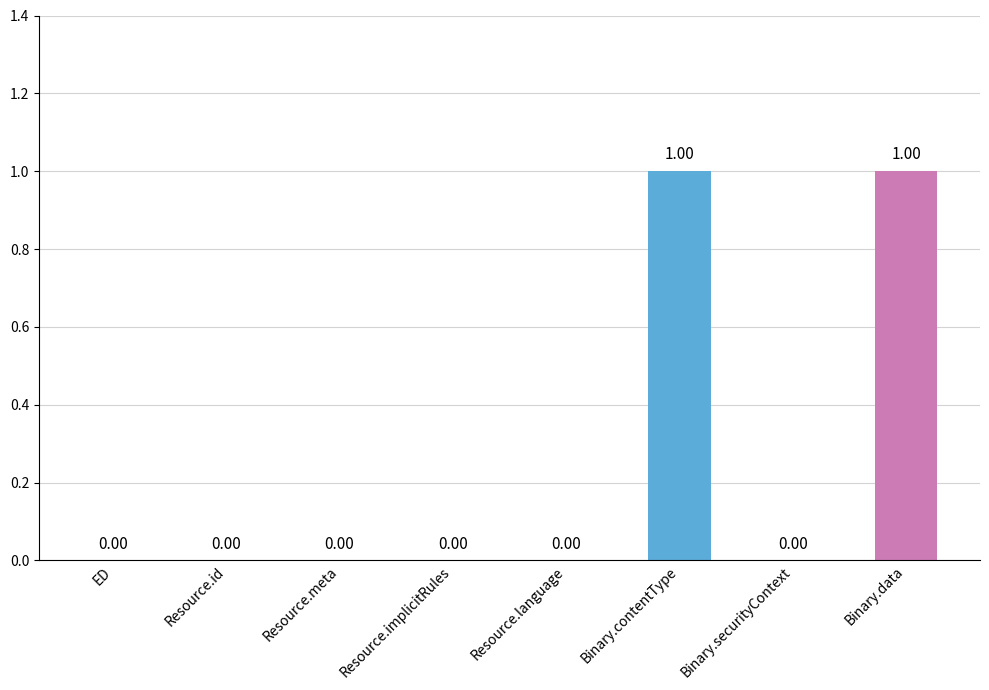

Between Binary.contentType and Resource.implicitRules, which is larger?

Binary.contentType